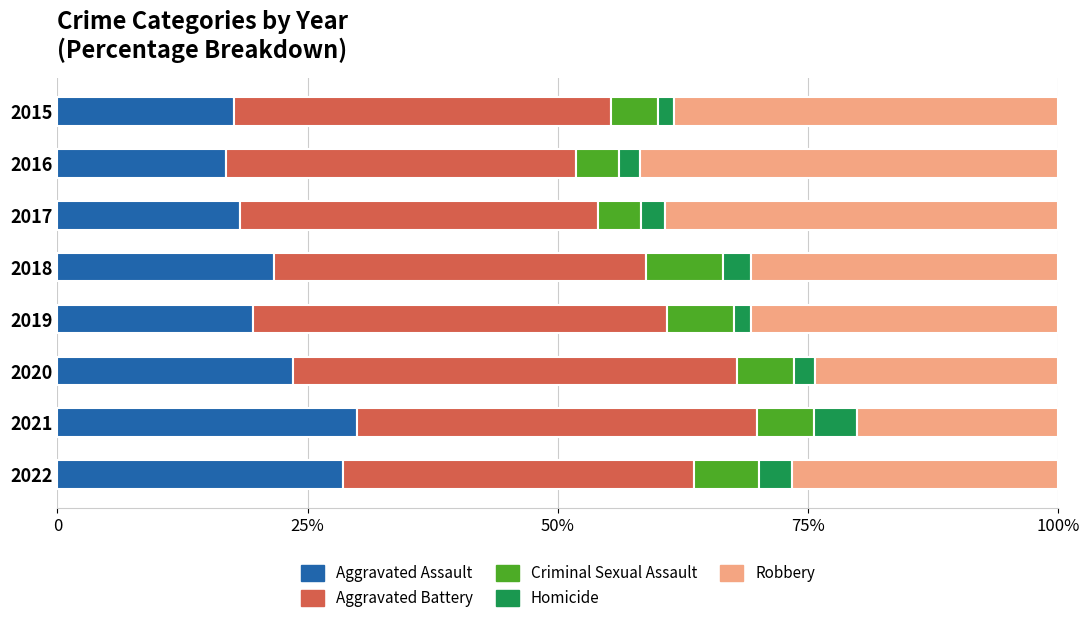

What are all the series names shown in the legend?

Aggravated Assault, Aggravated Battery, Criminal Sexual Assault, Homicide, Robbery